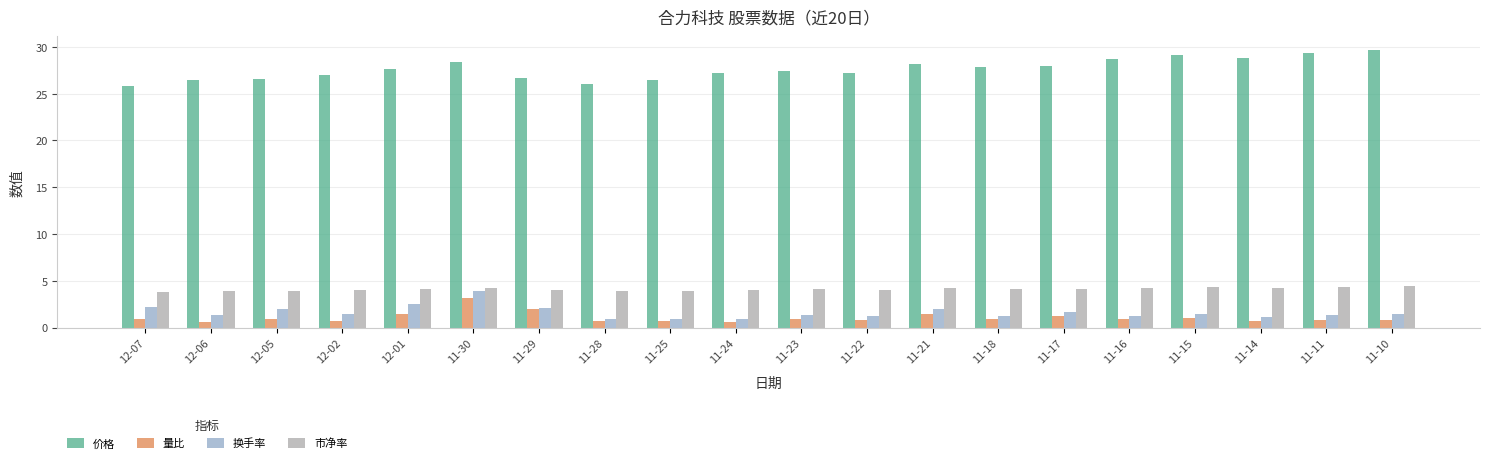

What is the average value of the 量比 series?

1.1